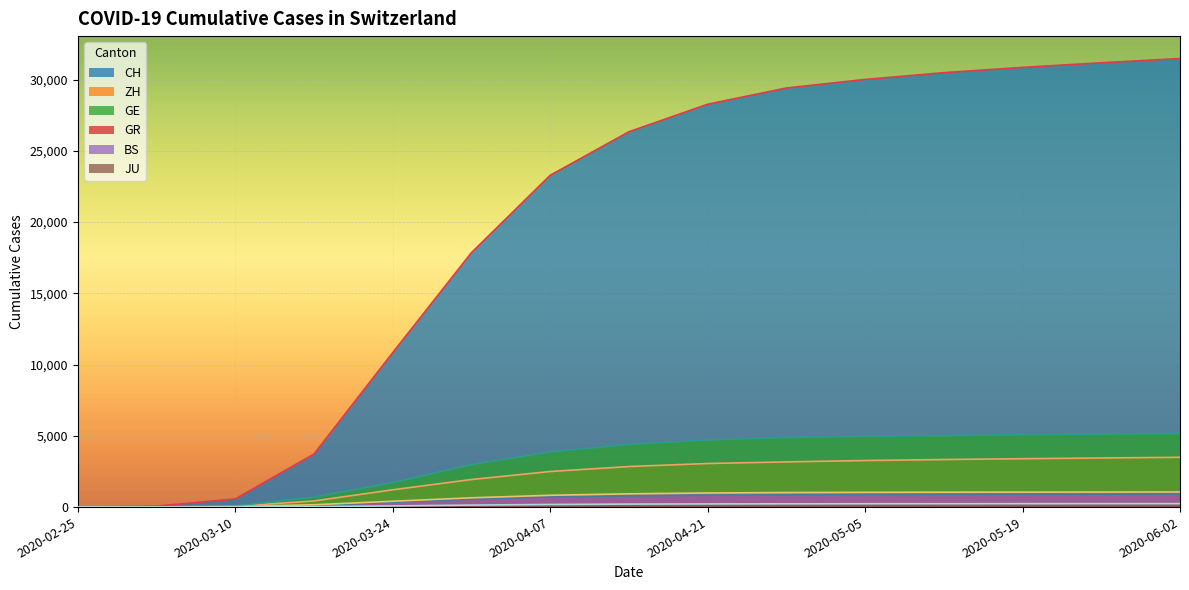

What are all the series names shown in the legend?

CH, ZH, GE, GR, BS, JU